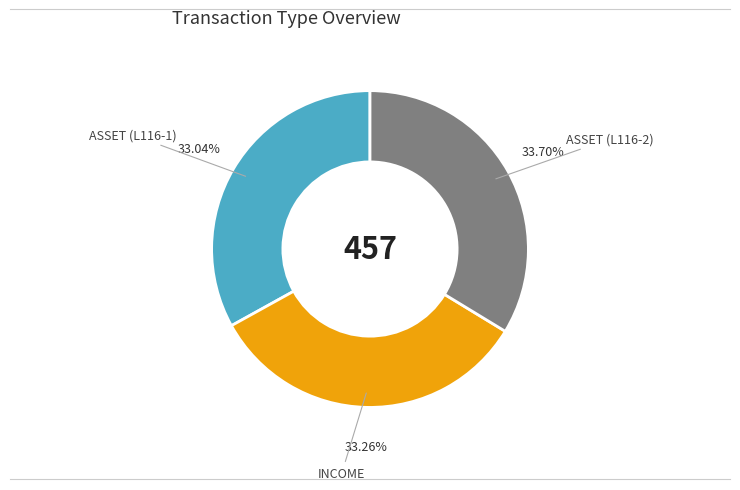

What is the ratio of the value at INCOME to the value at ASSET (L116-1)?

1.0